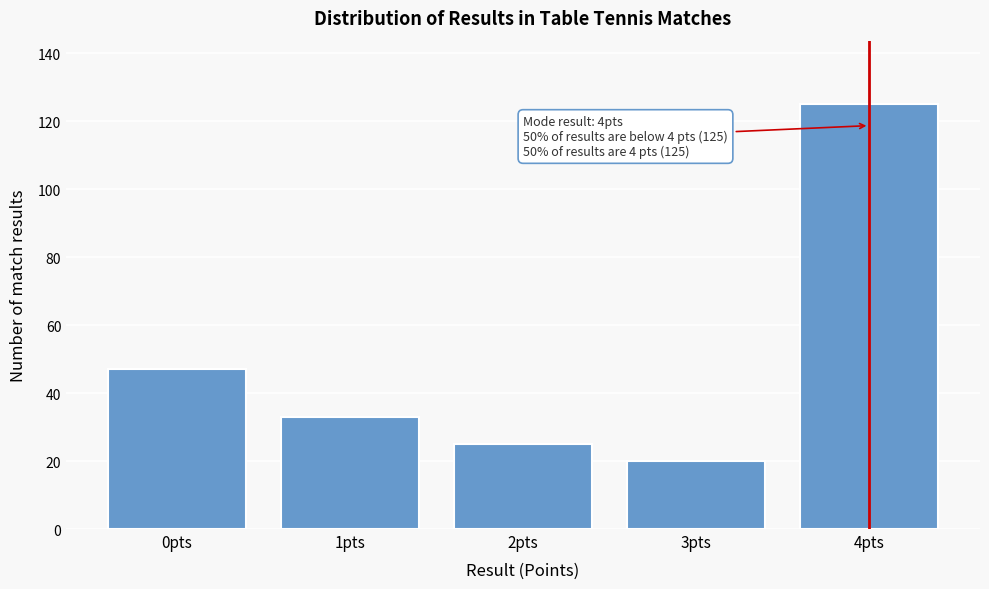

Reading left to right, extract all data points from this chart.

0pts=47	1pts=33	2pts=25	3pts=20	4pts=125